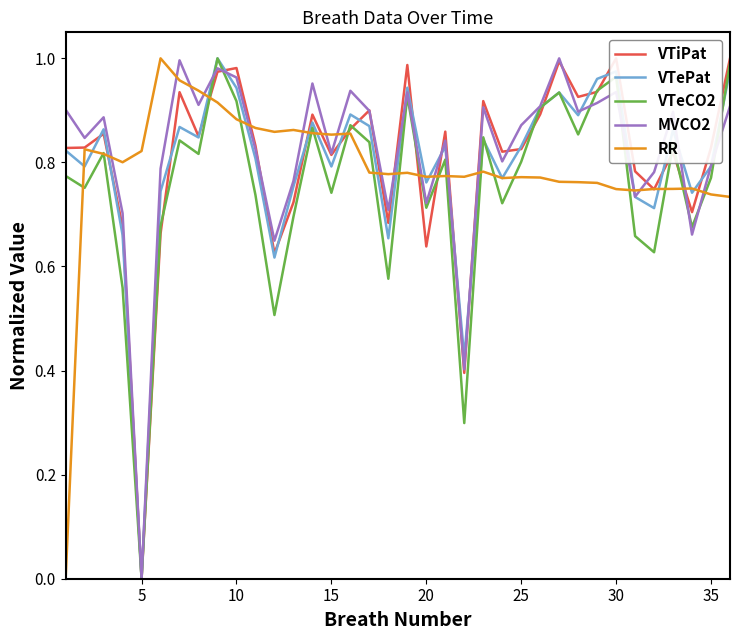

How many interior local valleys does the VTePat series have?

12